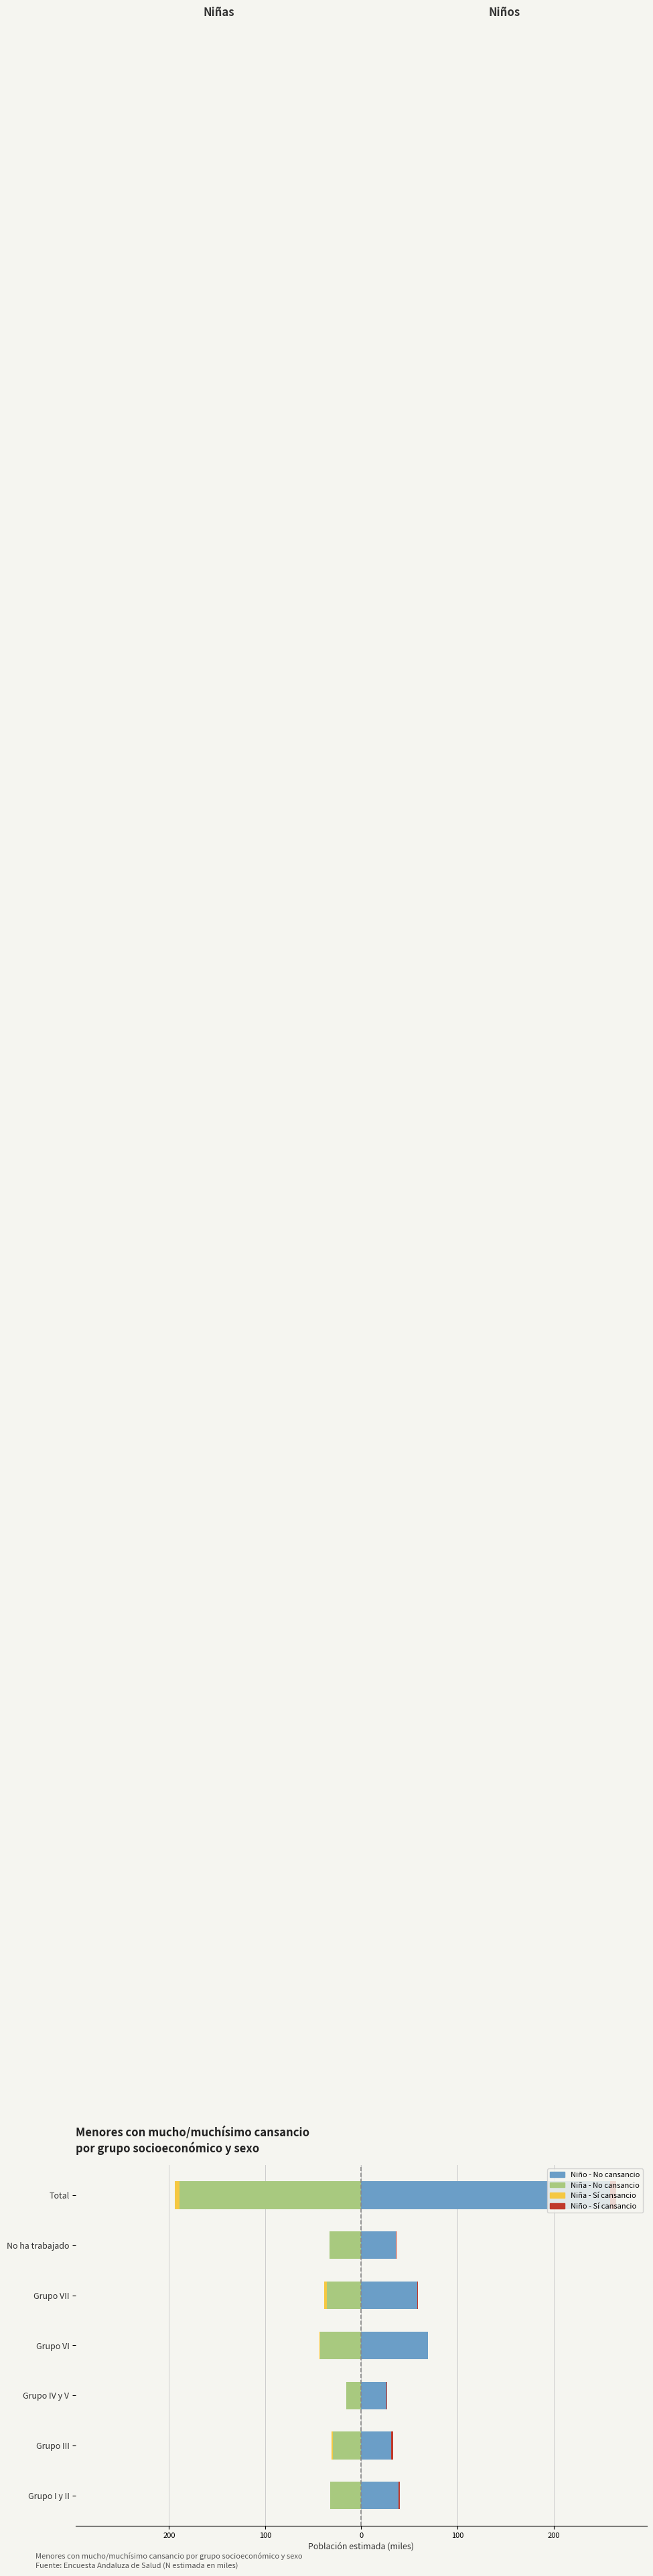

What is the sum of all Niña - No values?

-377.6